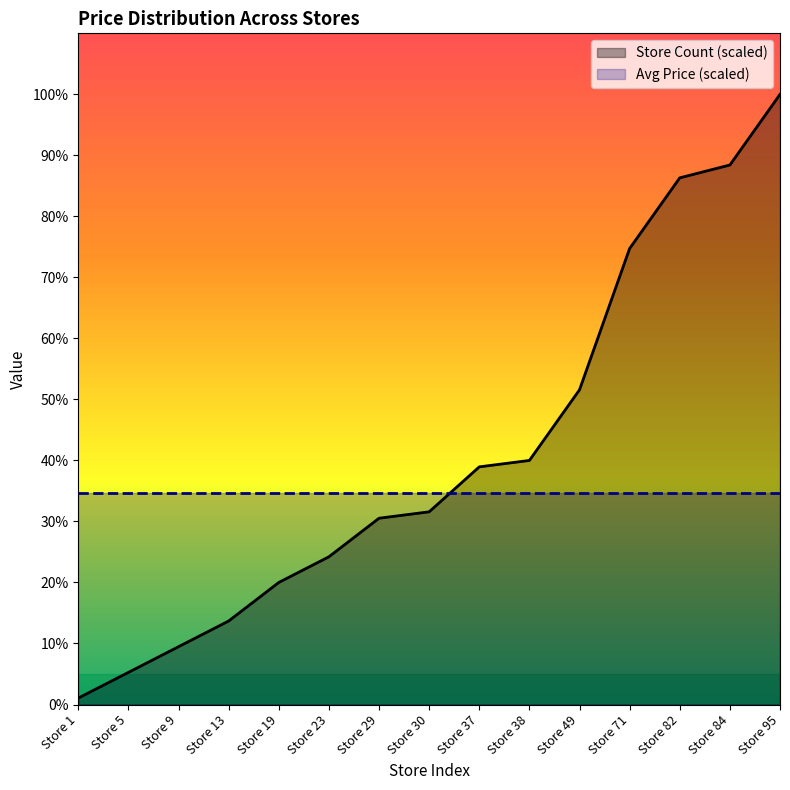

What is the value of the 4th point from the left?

13.7